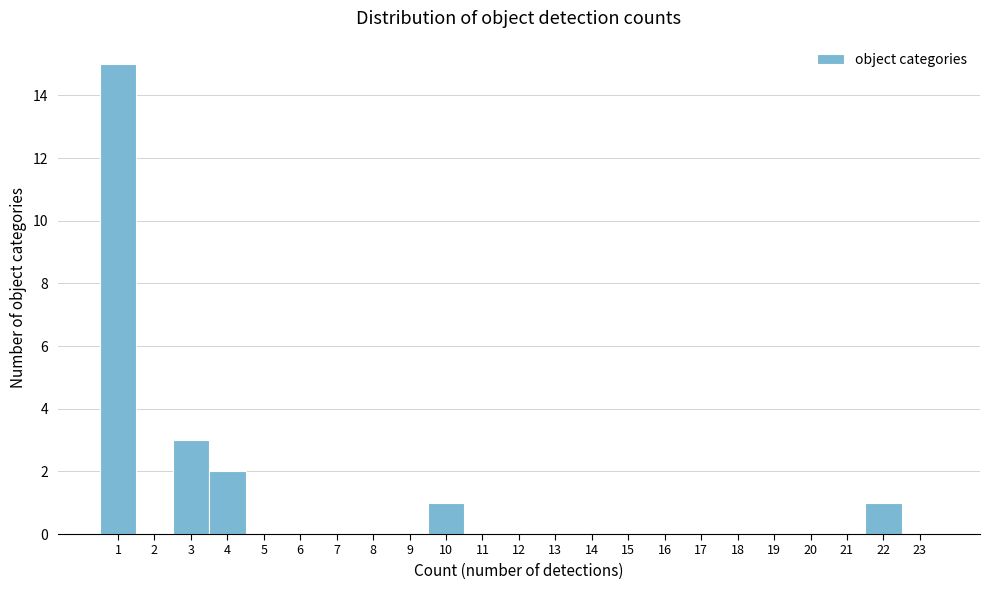

What is the height of the bar covering 3.5 to 4.5 on the x-axis? The values are not printed on the chart, so give them approximately, as read against the axis.

2